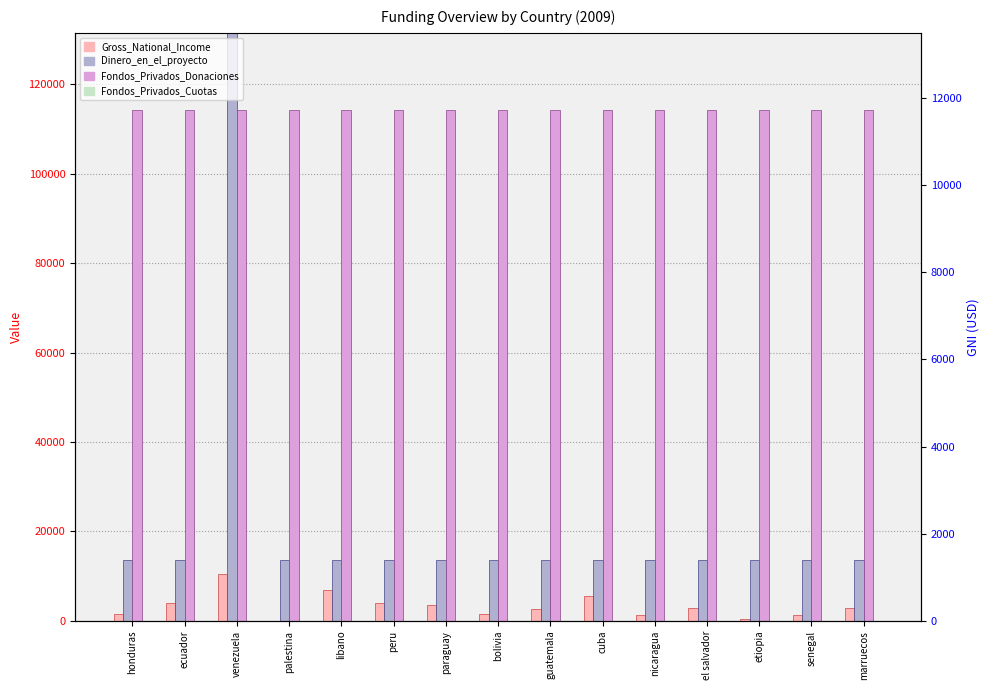

At cuba, list the series in order from largest to smallest.

Fondos_Privados_Donaciones, Dinero_en_el_proyecto, Gross_National_Income, Fondos_Privados_Cuotas